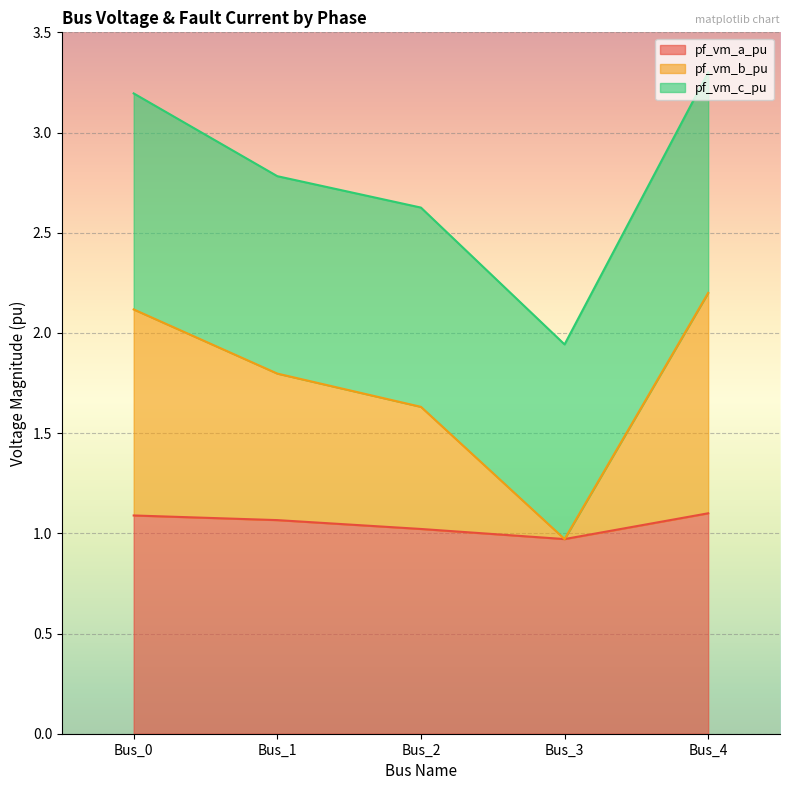

What is the total value across all series at Bus_4?

3.3